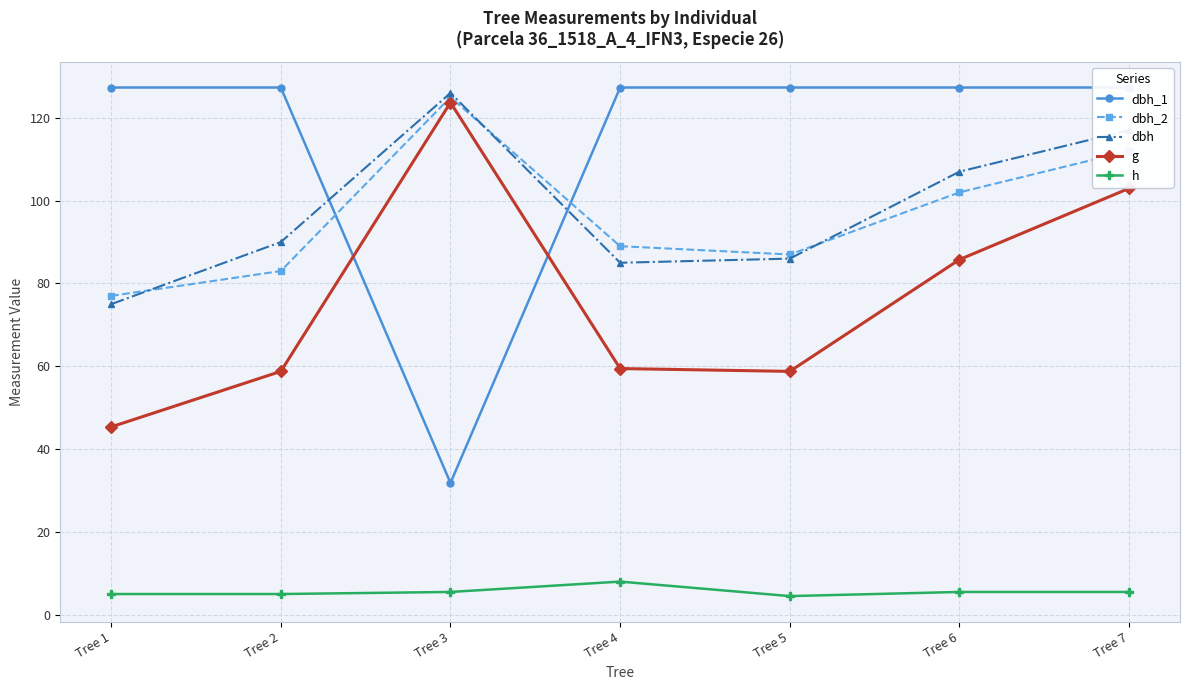

Reading left to right, extract all data points from this chart.

dbh_1: Tree 1=127.3	Tree 2=127.3	Tree 3=31.8	Tree 4=127.3	Tree 5=127.3	Tree 6=127.3	Tree 7=127.3
dbh_2: Tree 1=77.0	Tree 2=83.0	Tree 3=125.0	Tree 4=89.0	Tree 5=87.0	Tree 6=102.0	Tree 7=112.0
dbh: Tree 1=75.0	Tree 2=90.0	Tree 3=126.0	Tree 4=85.0	Tree 5=86.0	Tree 6=107.0	Tree 7=117.0
g: Tree 1=45.4	Tree 2=58.8	Tree 3=123.7	Tree 4=59.5	Tree 5=58.8	Tree 6=85.8	Tree 7=103.0
h: Tree 1=5.0	Tree 2=5.0	Tree 3=5.5	Tree 4=8.0	Tree 5=4.5	Tree 6=5.5	Tree 7=5.5